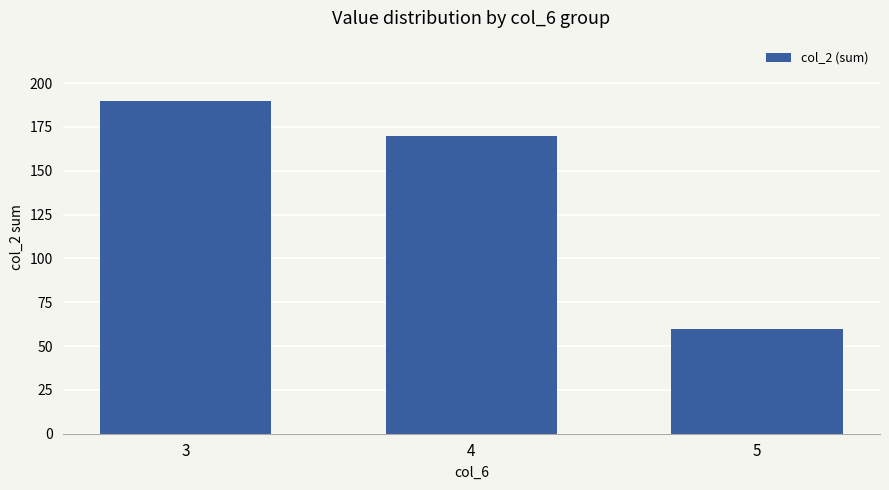

What is the value of the 1st bar from the left?

190